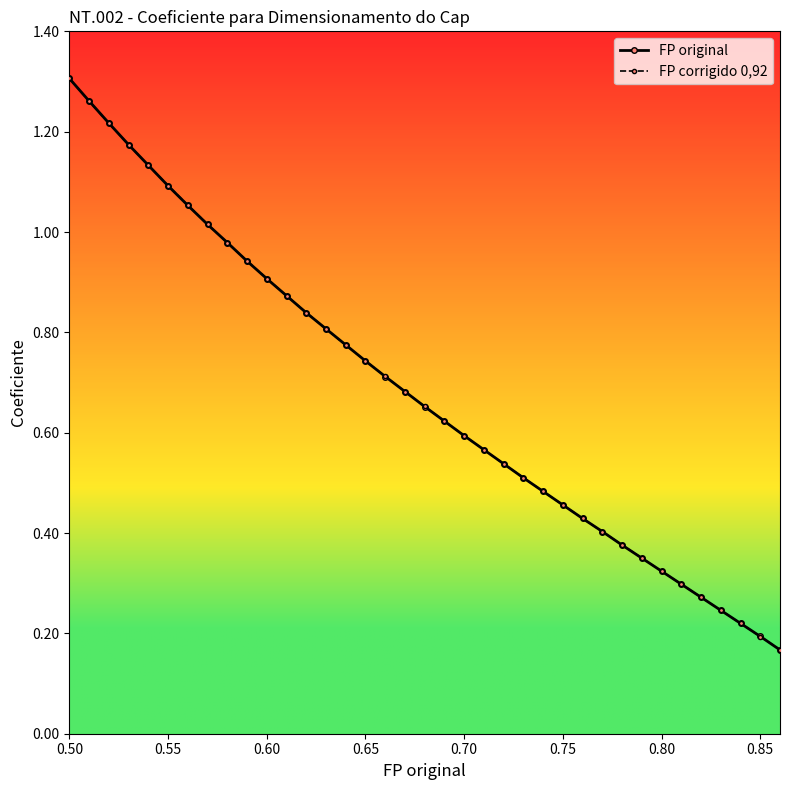

Which series ends up on top after the final intersection of FP original and FP corrigido 0,92?

FP corrigido 0,92